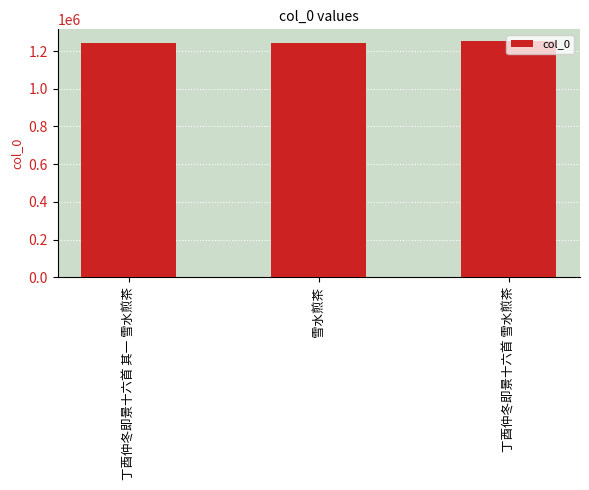

The chart shows a value of 1252296 at 丁酉仲冬即景十六首 雪水煎茶. True or false?

True